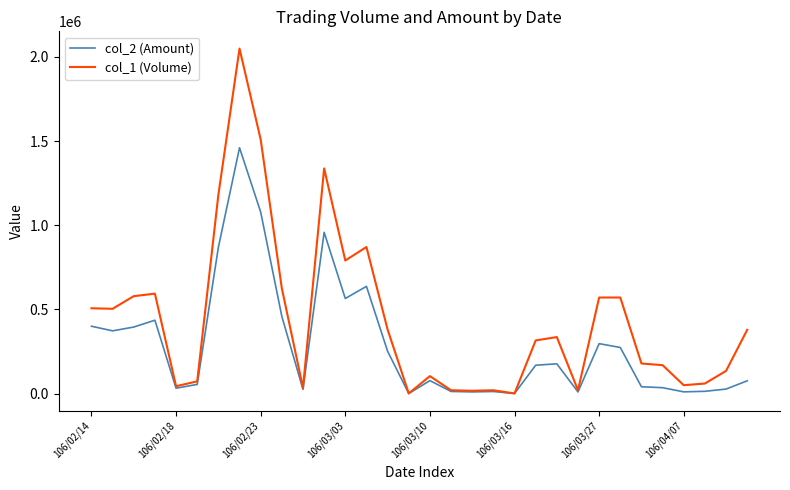

List the series in order of their overall mean, highest first.

col_1 (Volume), col_2 (Amount)